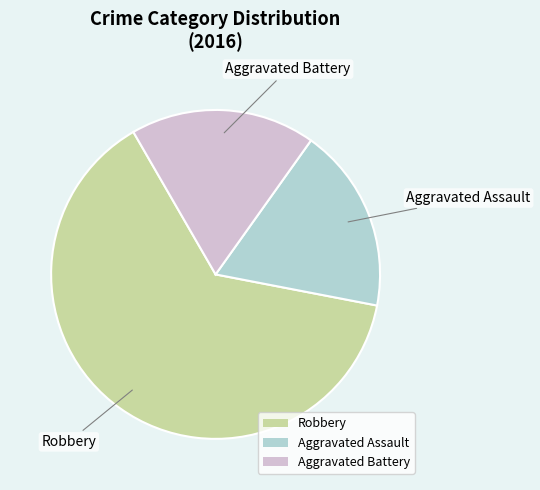

Is the sum of Aggravated Assault and Aggravated Battery greater than half?

No